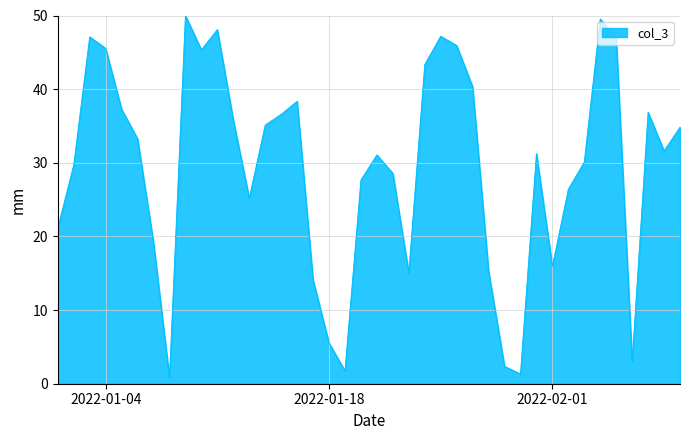

What is the greatest value displayed?

50.0